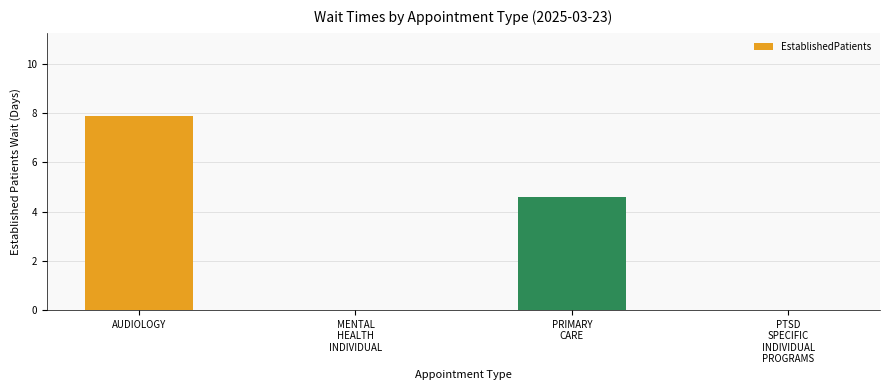

What is the maximum value shown in the chart?

7.9